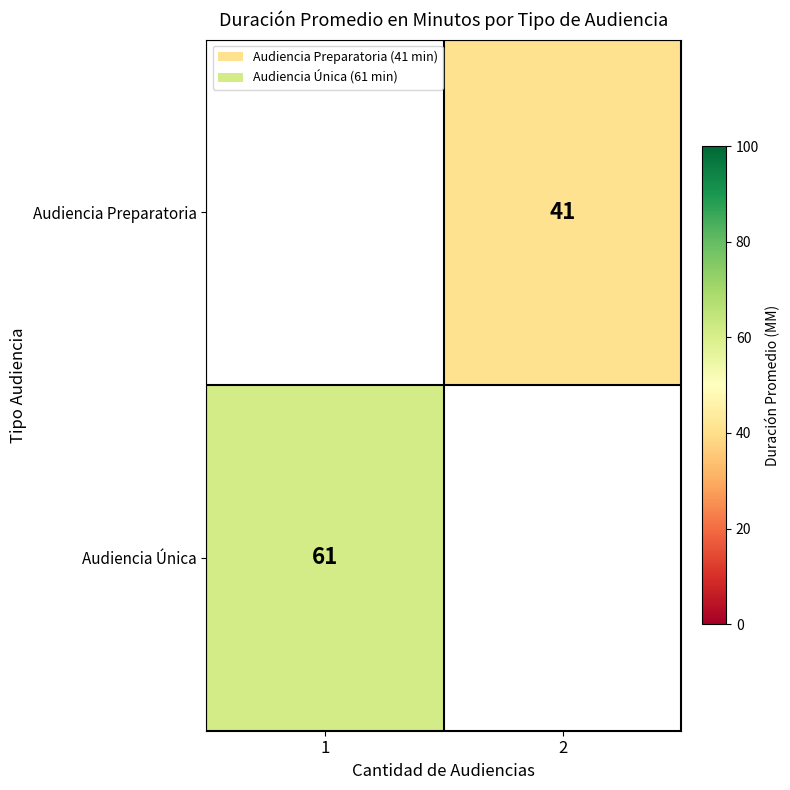

Between 1 and 2, which is larger?

2